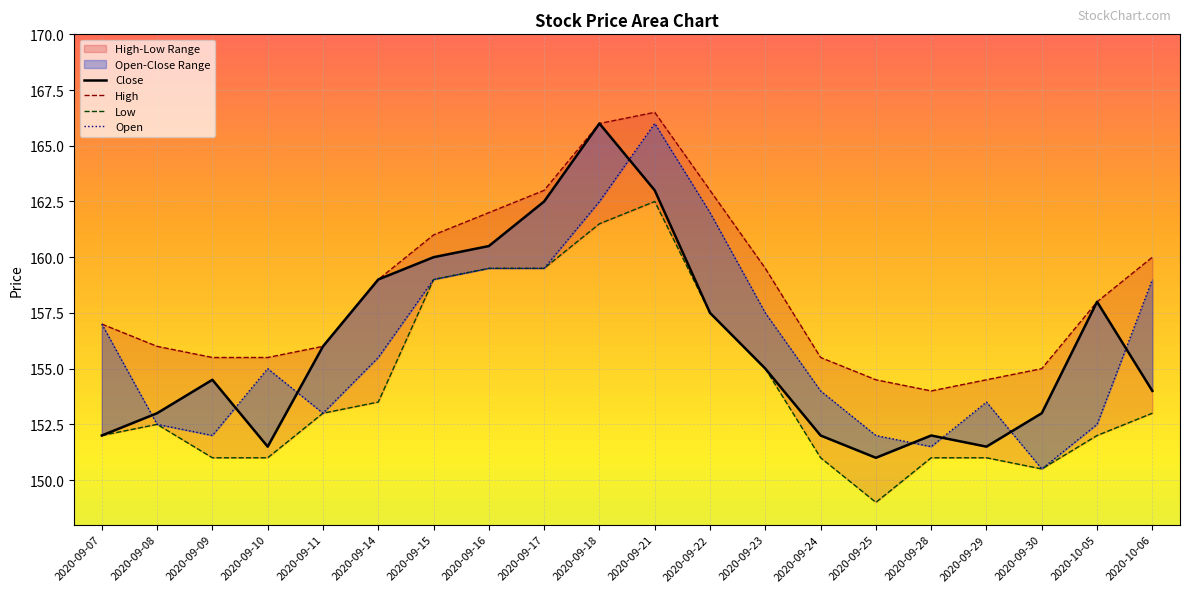

What is the sum of all Open values?

3124.0